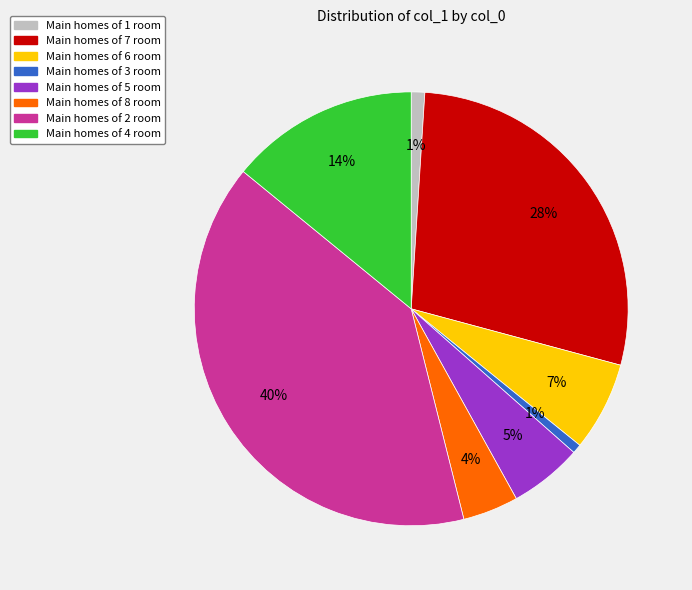

Is there a majority slice in this chart?

No